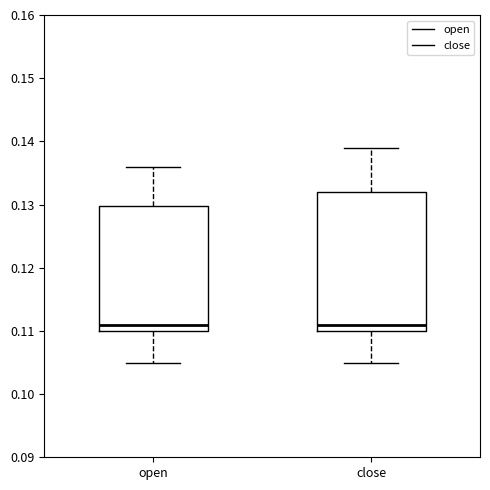

Reading left to right, read every box against the y-axis: the position of its median line, the range the box covers, and the ends of its whiskers. The values are not printed on the chart, so give them approximately, as read against the axis.

open: median 0.111, box 0.110 to 0.130, whiskers 0.105 to 0.136
close: median 0.111, box 0.110 to 0.132, whiskers 0.105 to 0.139